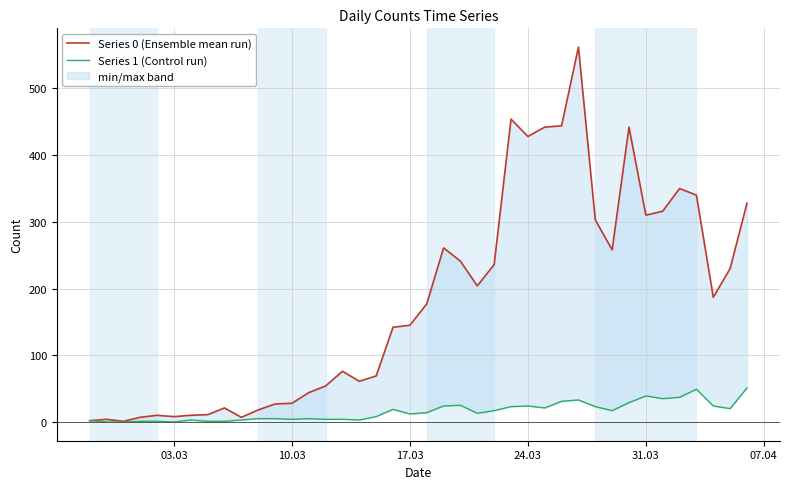

At how many categories does at least one series exceed 38?

27